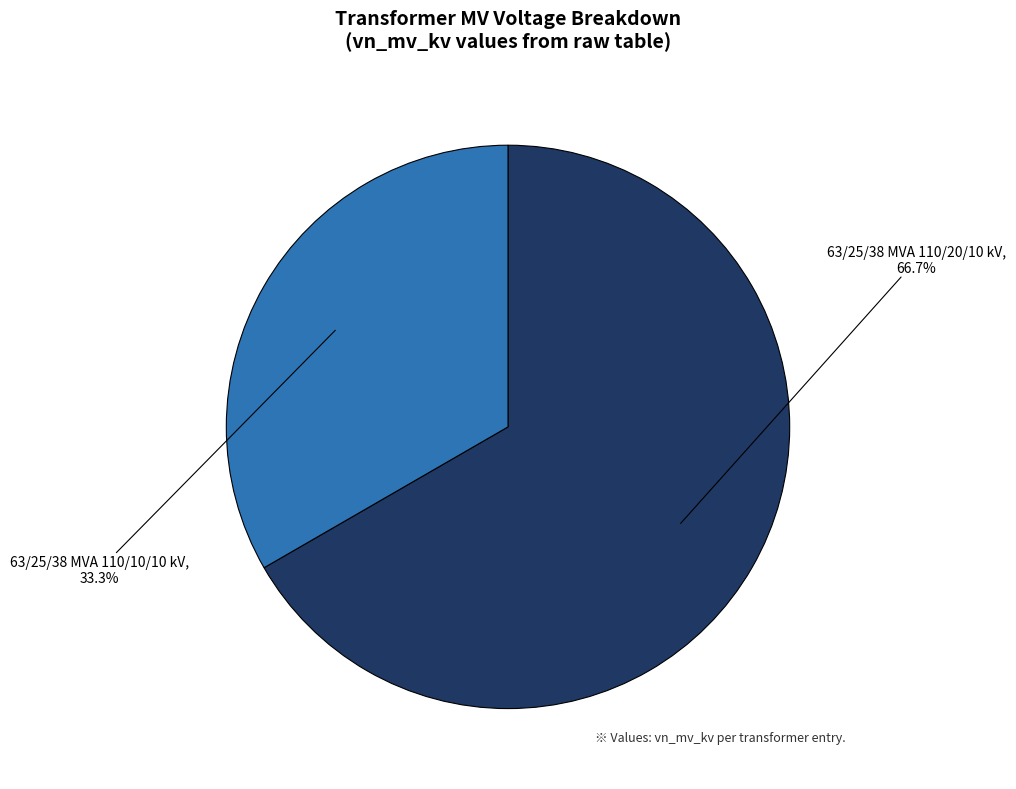

Does any single category account for the majority?

Yes